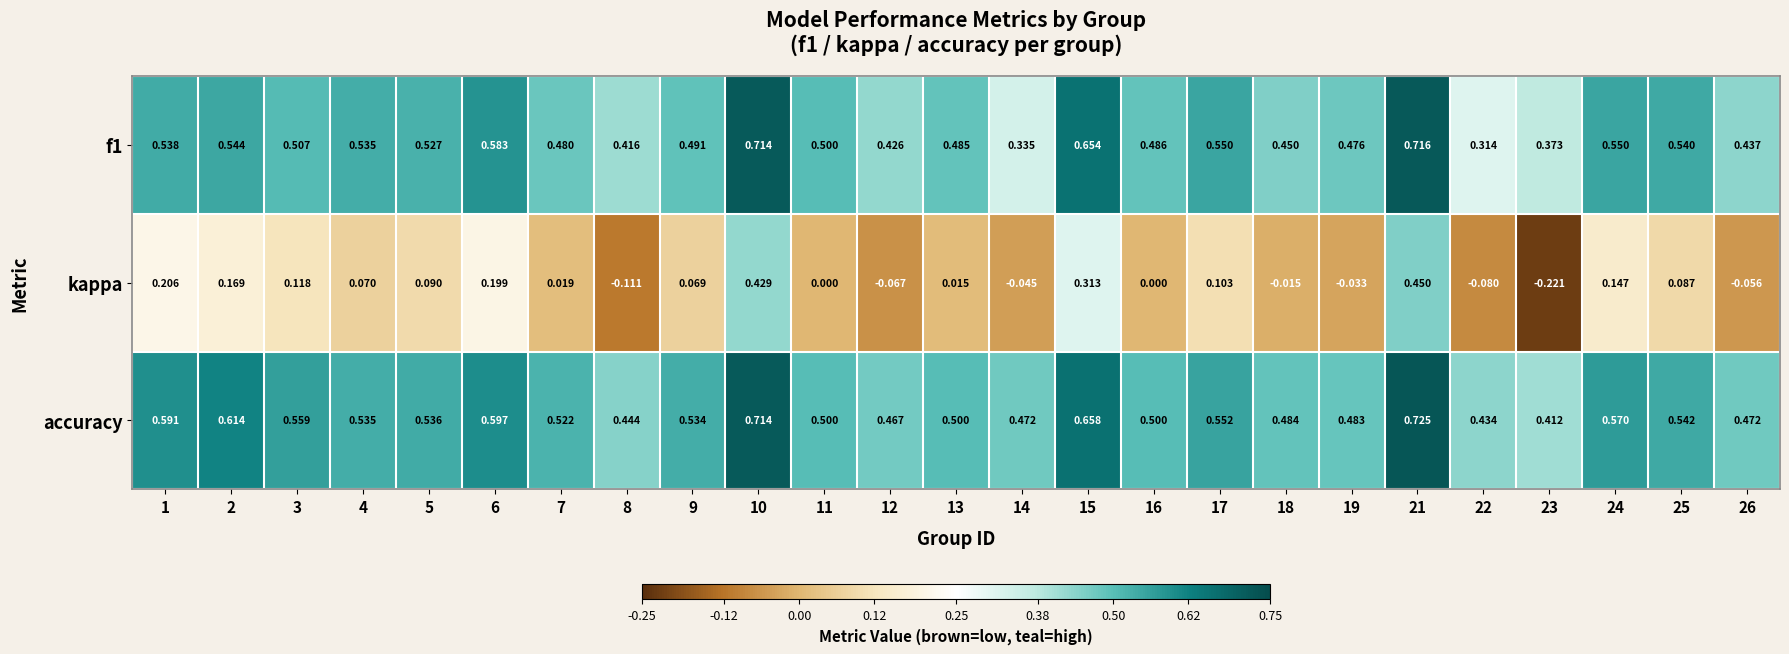

Count the number of data series in this chart.

3